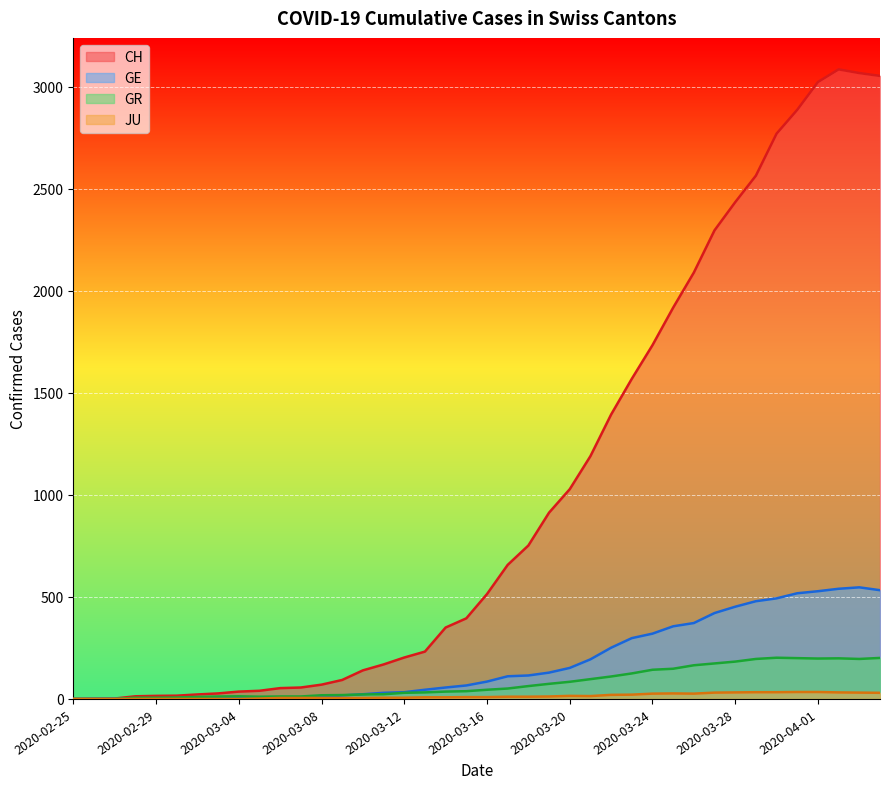

What is the value of the GR point at the 12th from the left?

12